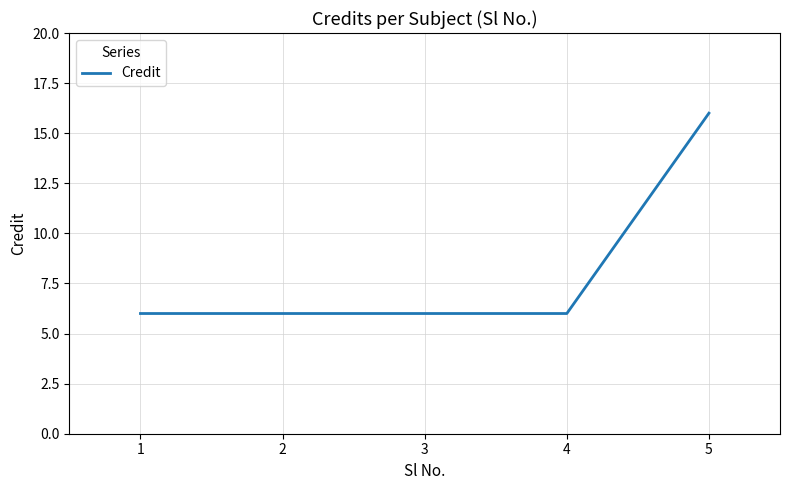

The chart shows a value of 23 at 5. True or false?

False